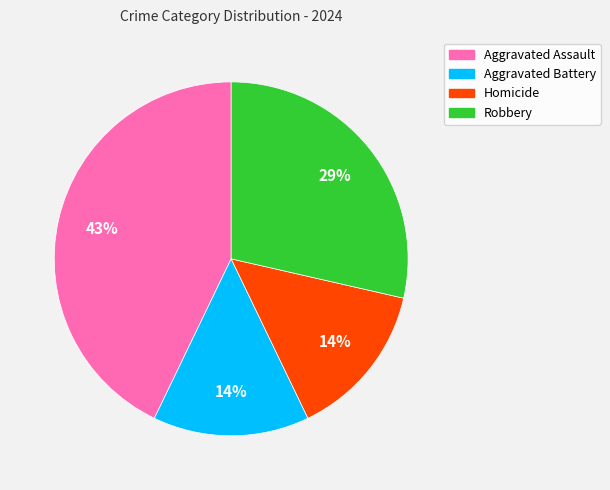

Combined, do Aggravated Assault and Robbery account for over 50%?

Yes